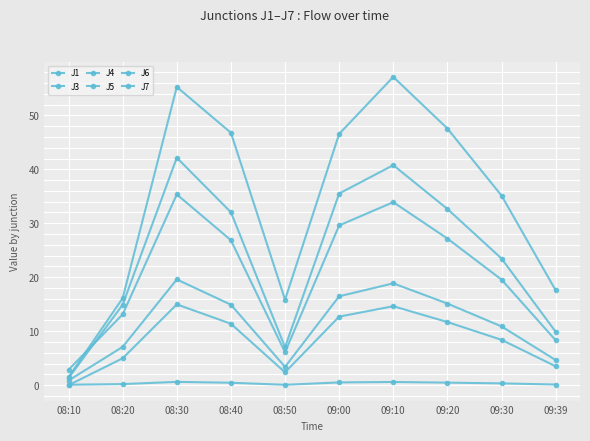

Which category has the highest value in the J3 series?

08:30